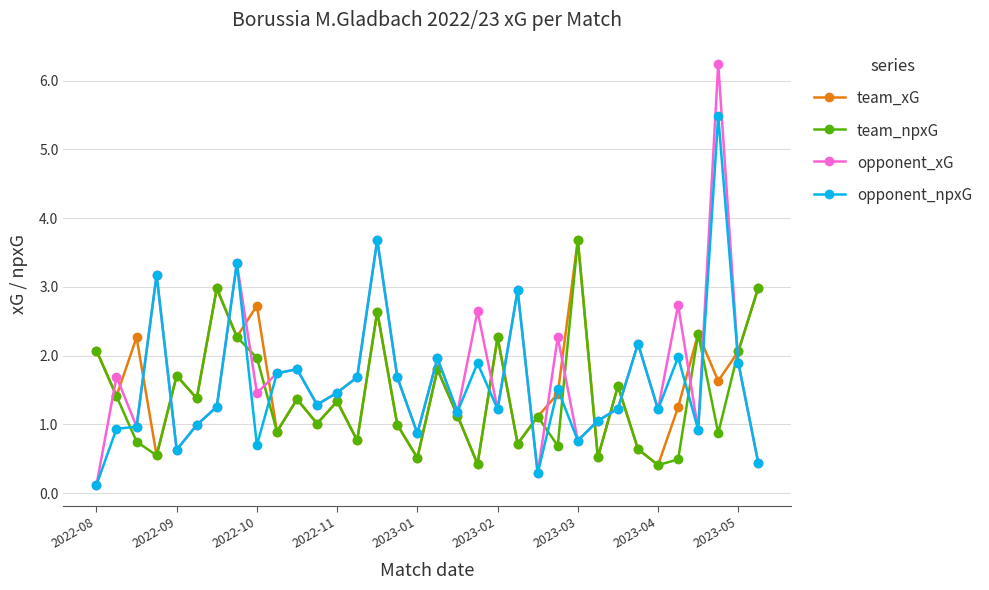

What is the average value of the team_npxG series?

1.4